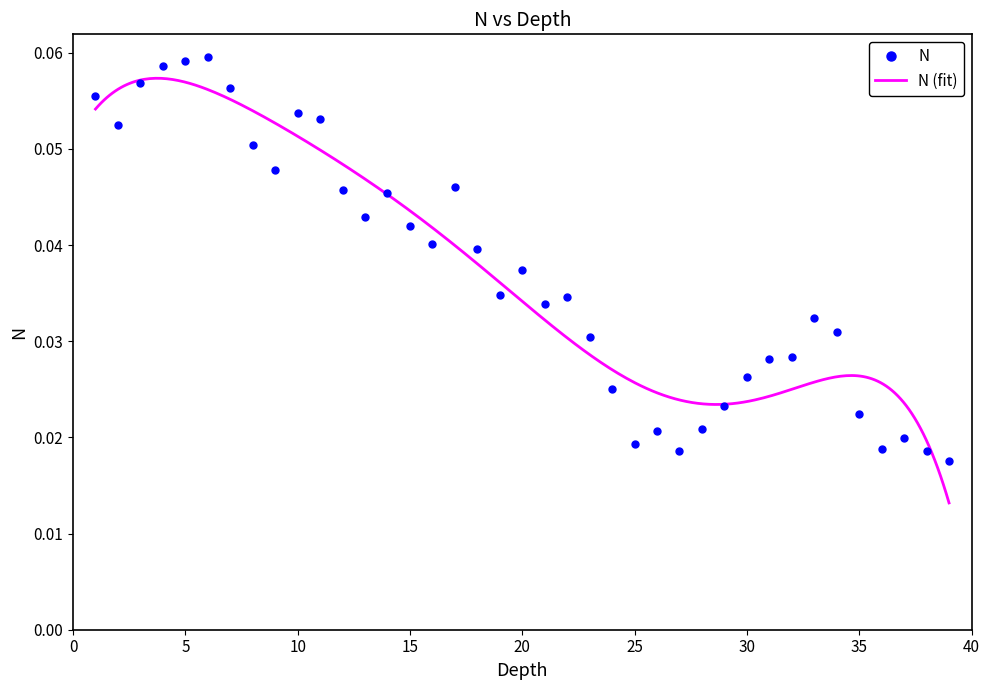

True or false: the data has more than 0 interior local peaks.

True